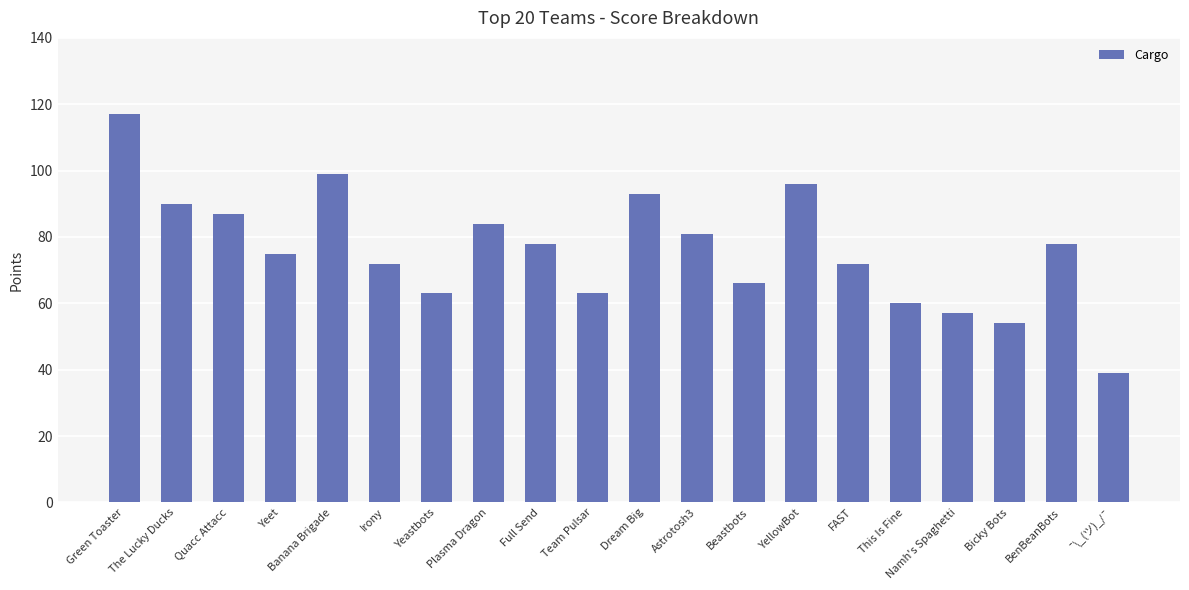

What is the greatest value displayed?

117